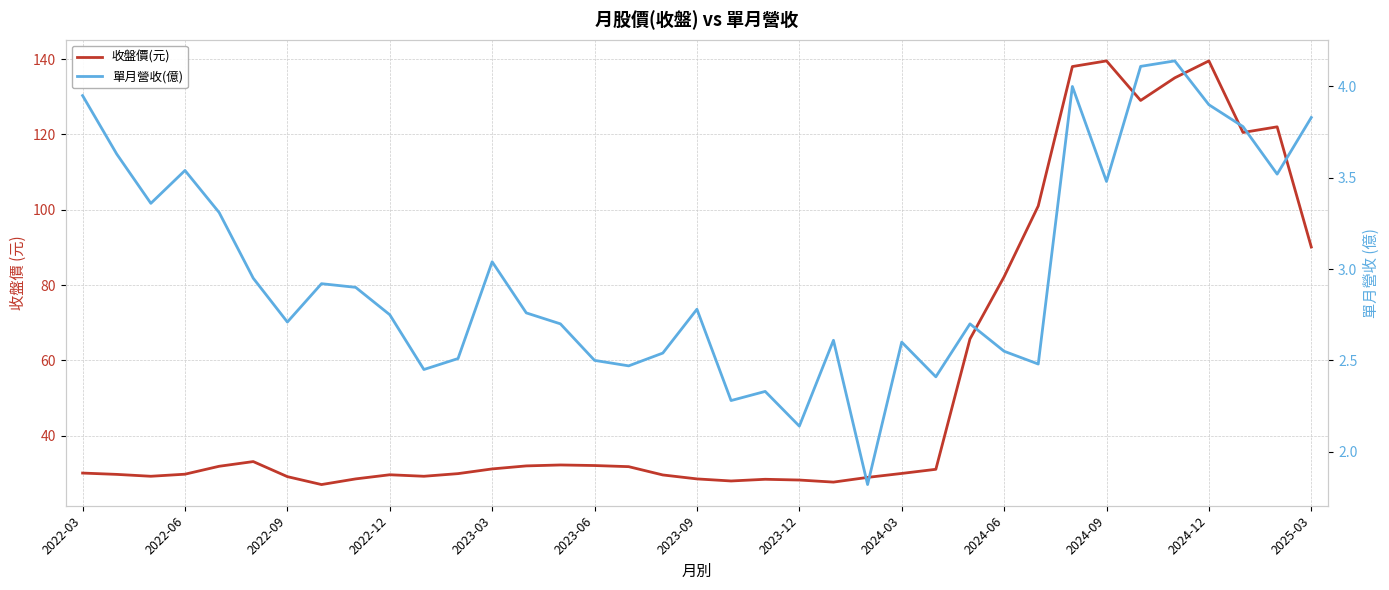

Does the chart have visible grid lines?

Yes